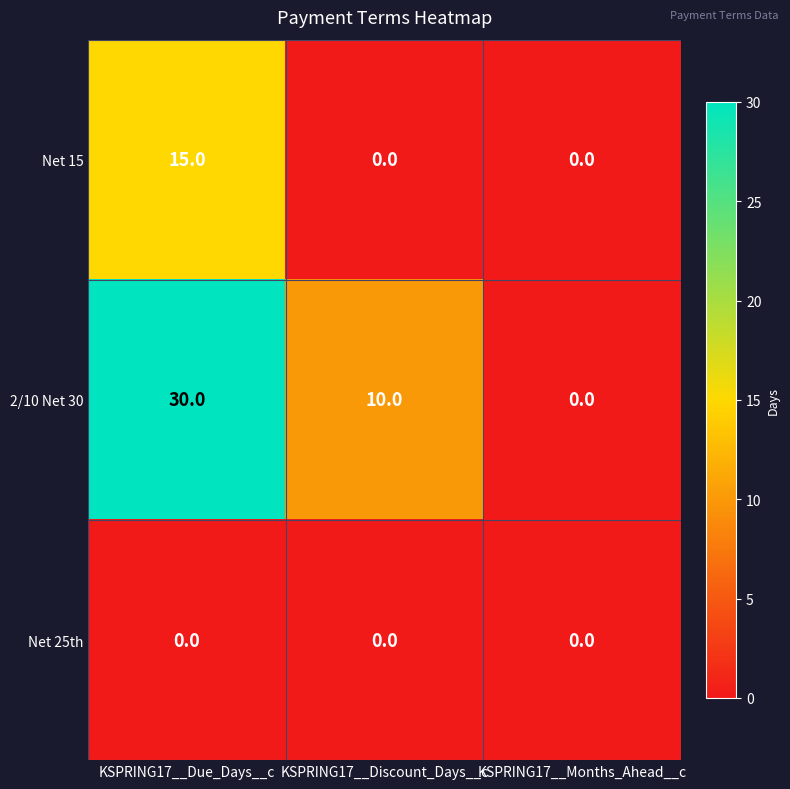

List the series in order of their overall mean, lowest first.

Net 25th, Net 15, 2/10 Net 30